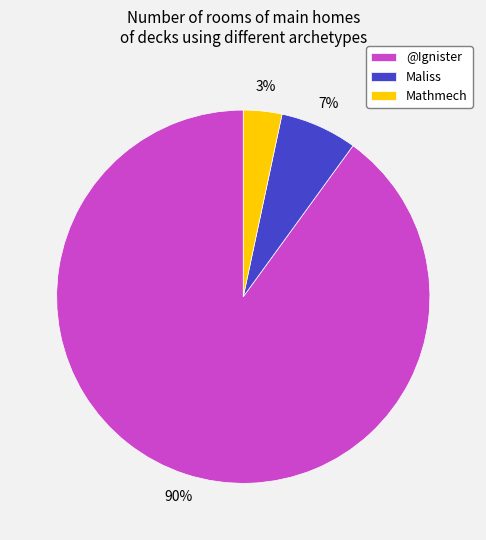

What is the largest slice in the pie chart?

@Ignister